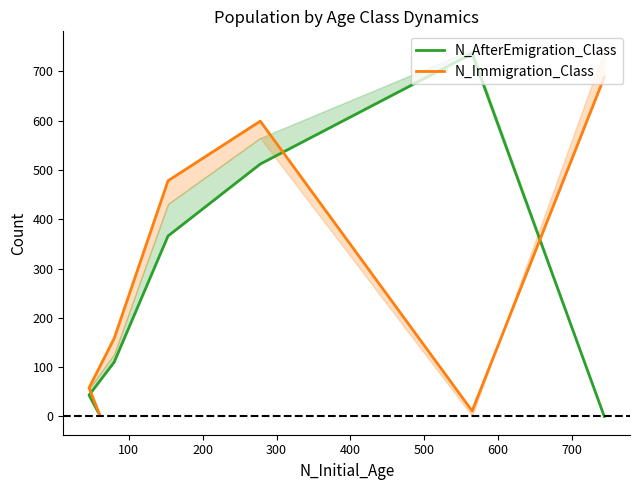

After their last crossing, which series has the higher values: N_Immigration_Class or N_AfterEmigration_Class?

N_Immigration_Class